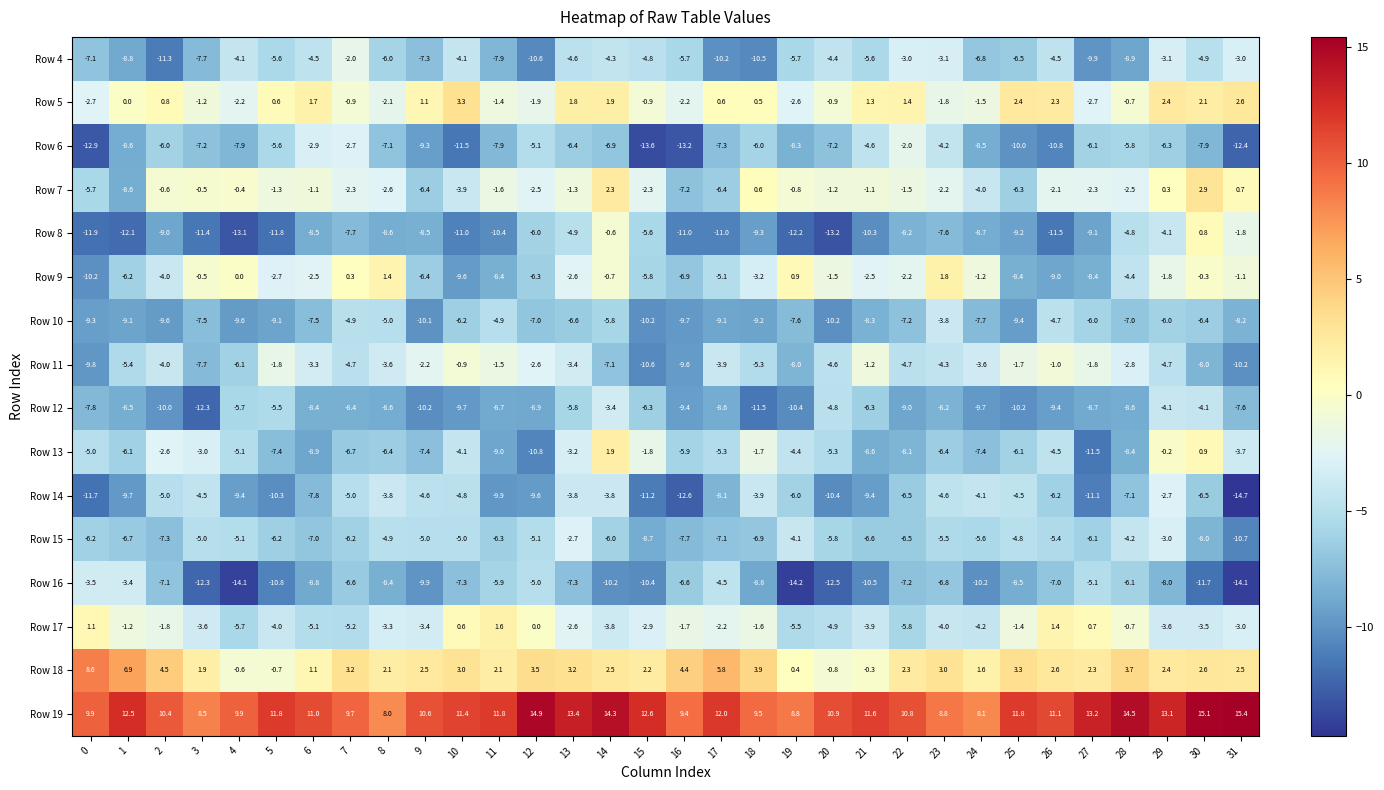

How many values in the Row 7 series are below -1?

23